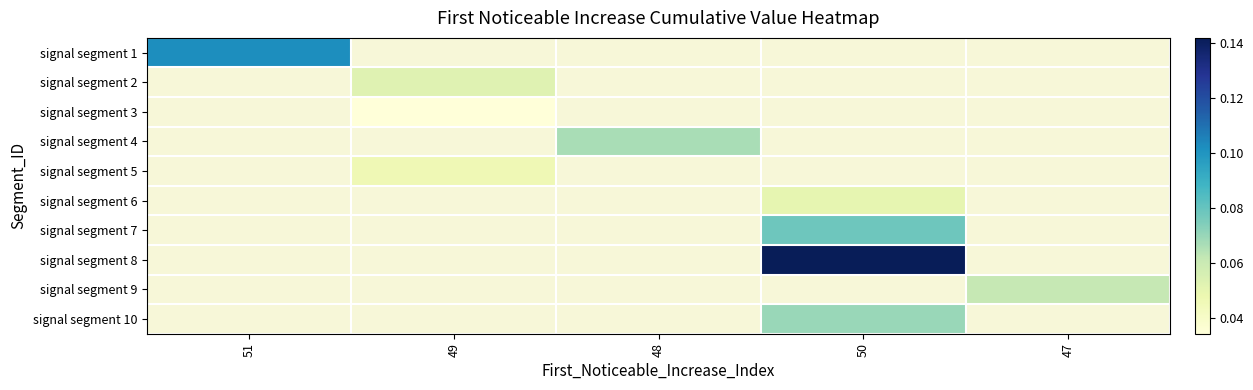

Which category has the lowest value in the signal segment 3 series?

51